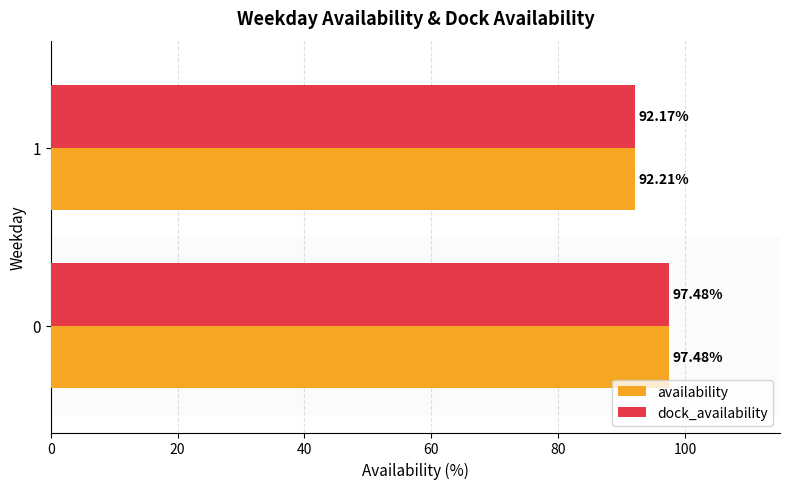

What is the difference between the dock_availability values at 1 and 0?

5.3